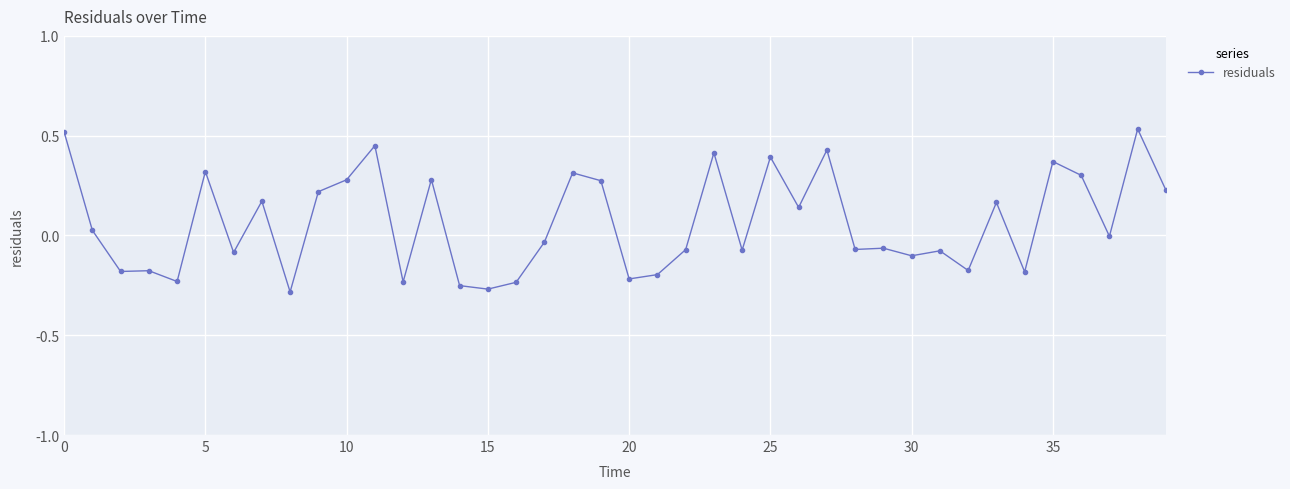

How many lines are shown in the chart?

1